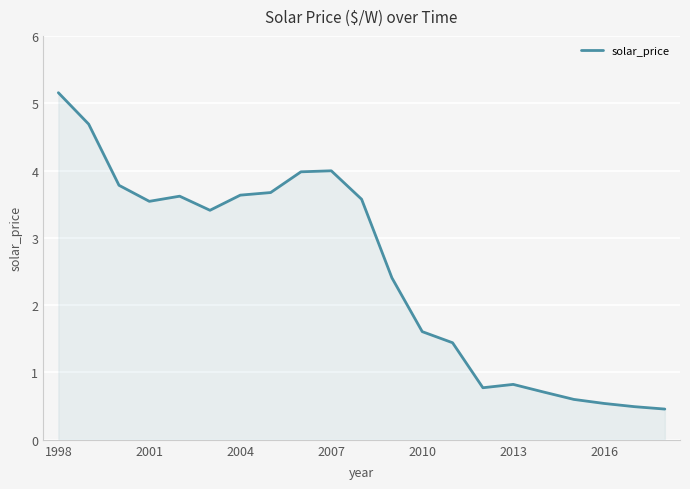

What is the difference between the maximum and minimum values?

4.7